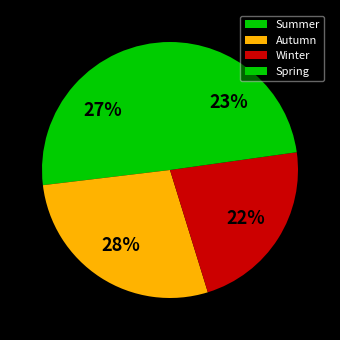

Which category has the biggest portion of the pie?

Autumn